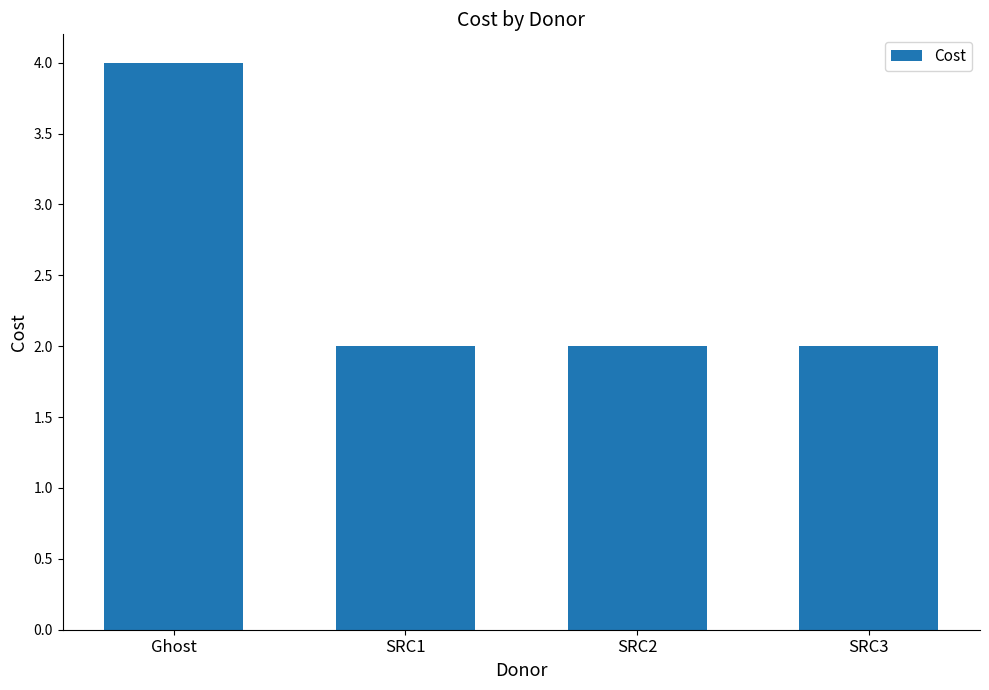

What is the ratio of the value at SRC3 to the value at SRC2?

1.0